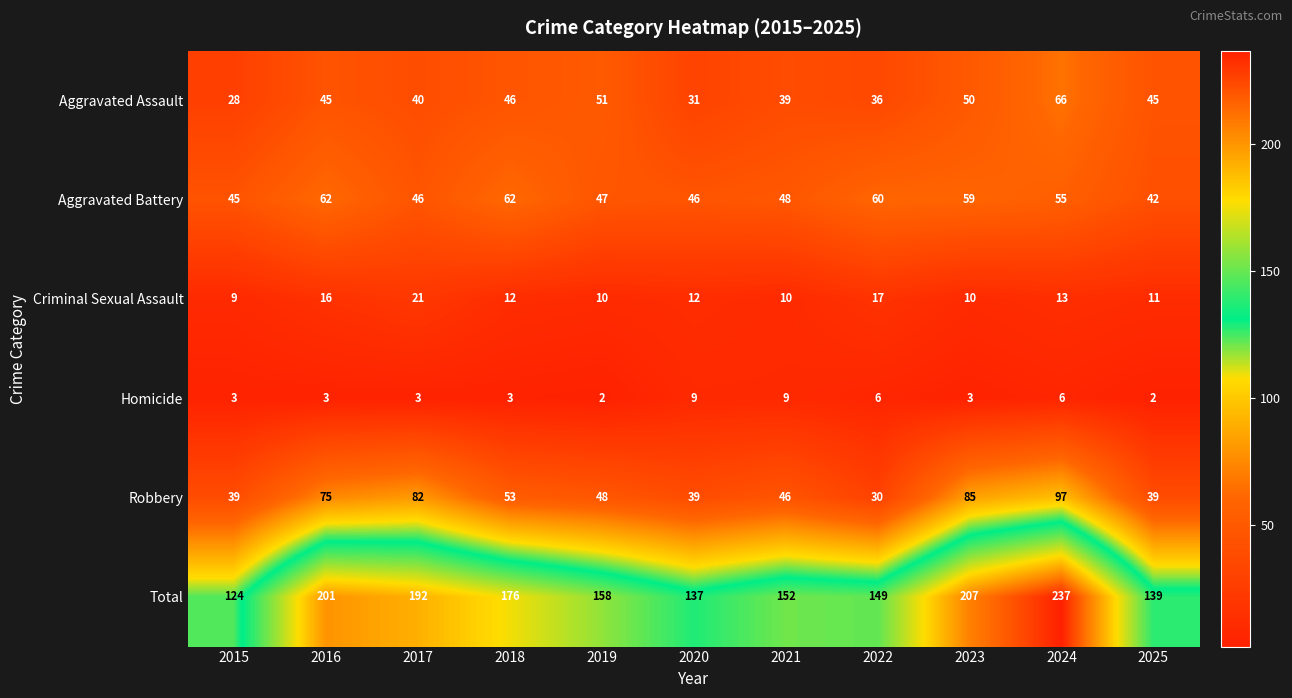

Which series has the widest spread of values?

Total